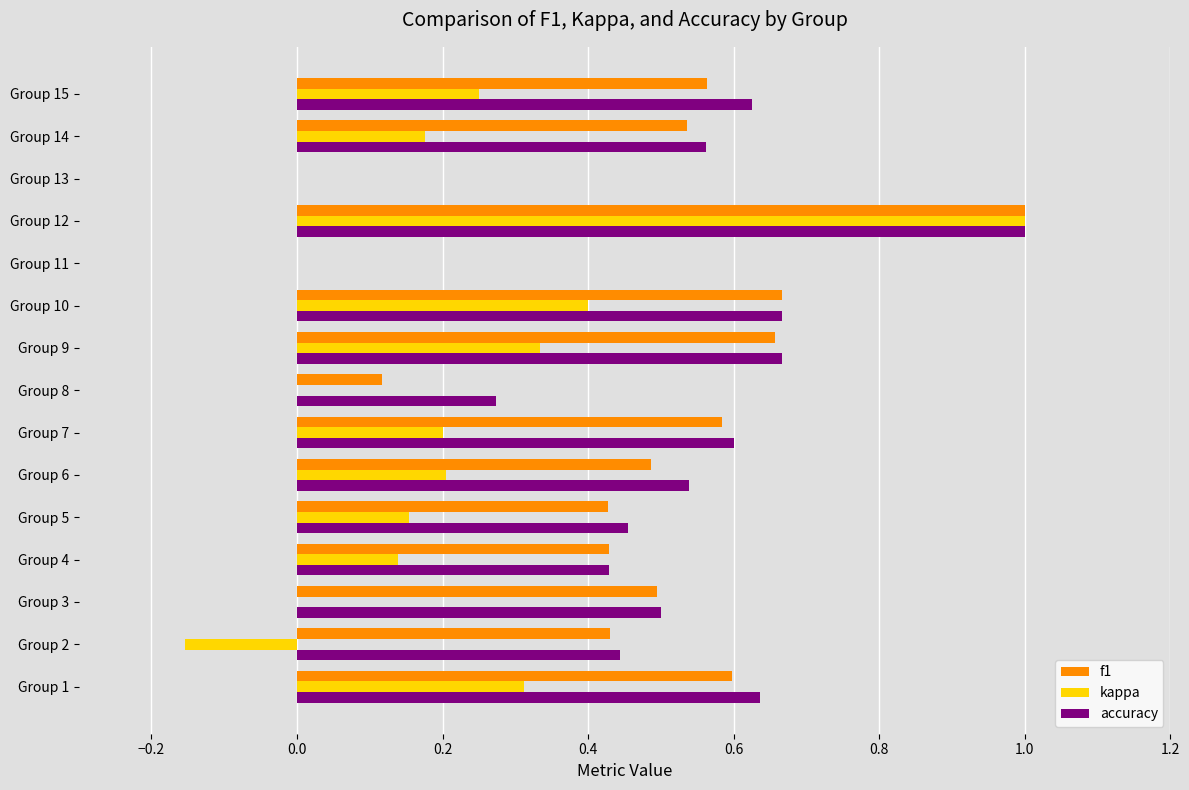

Which series has the largest total across all categories?

accuracy